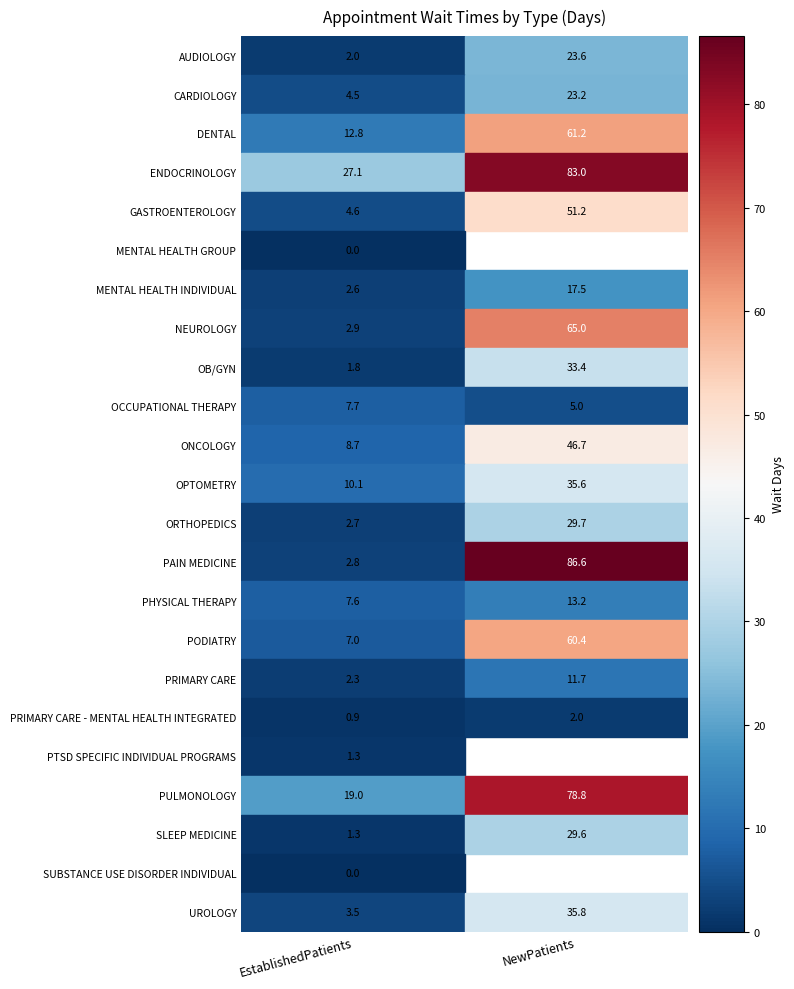

Read the ORTHOPEDICS value at NewPatients.

29.7